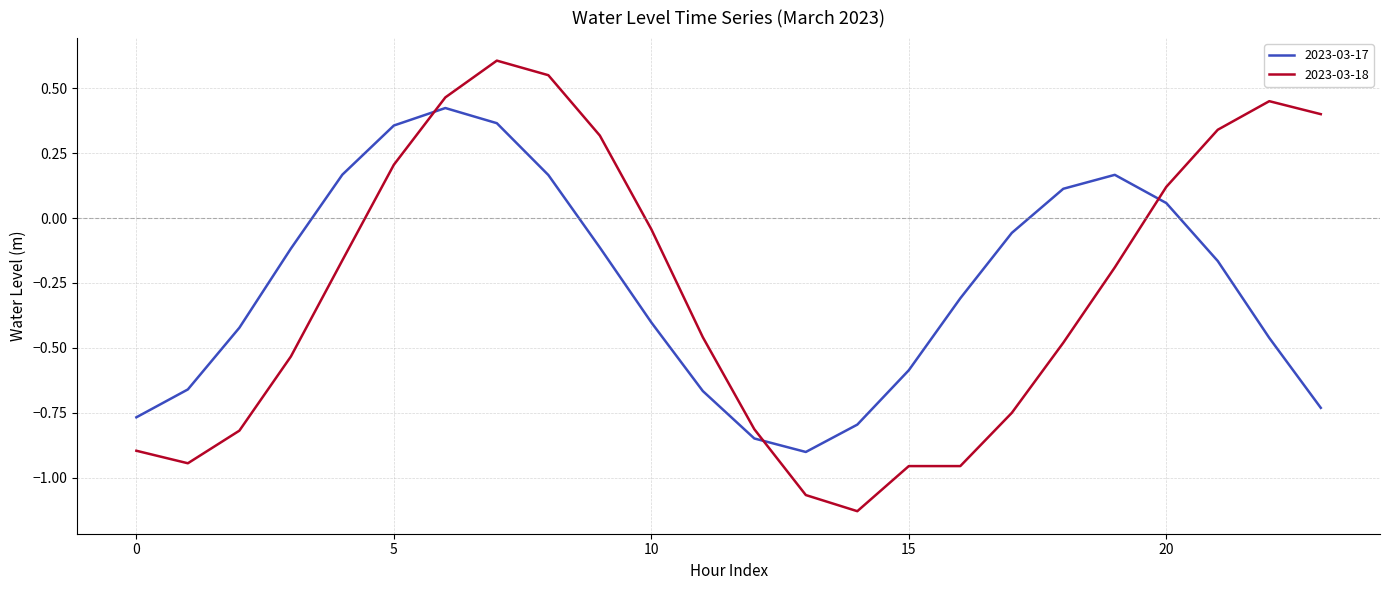

What is the difference between the maximum and minimum values in the 2023-03-17 series?

1.3